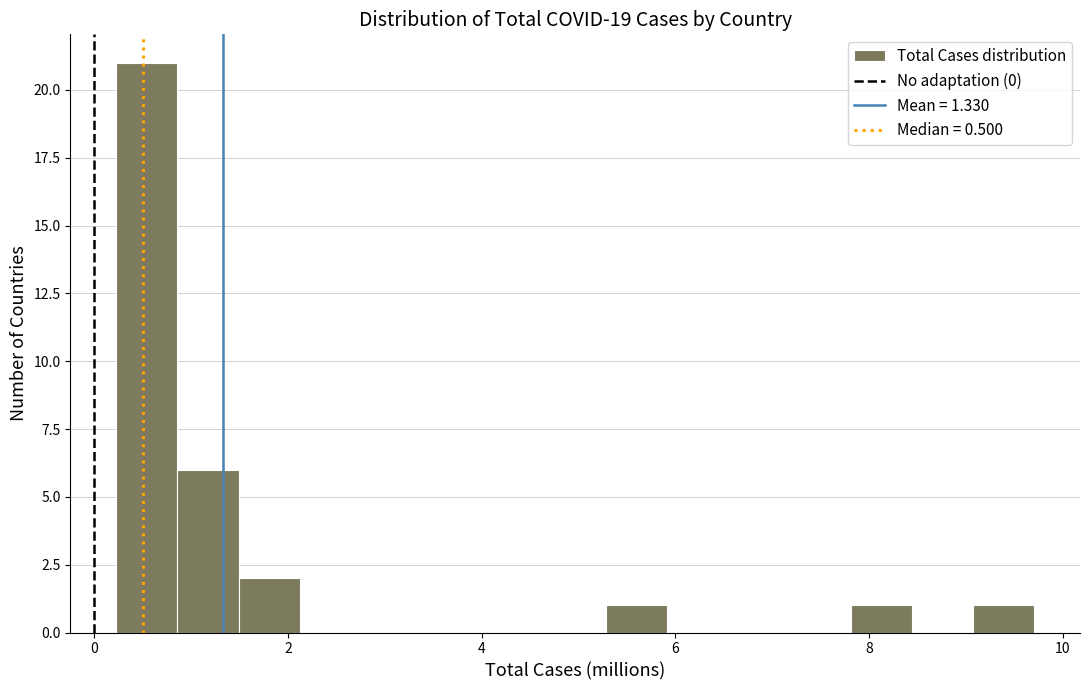

Read against the x-axis, roughly where is the centre of the tallest bar?

0.6